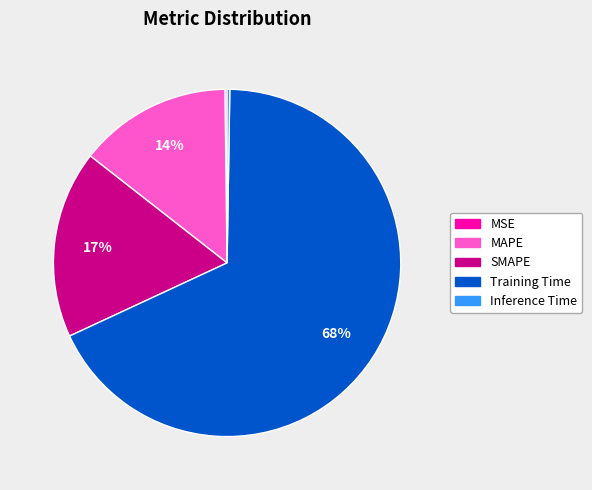

What is the majority slice?

Training Time